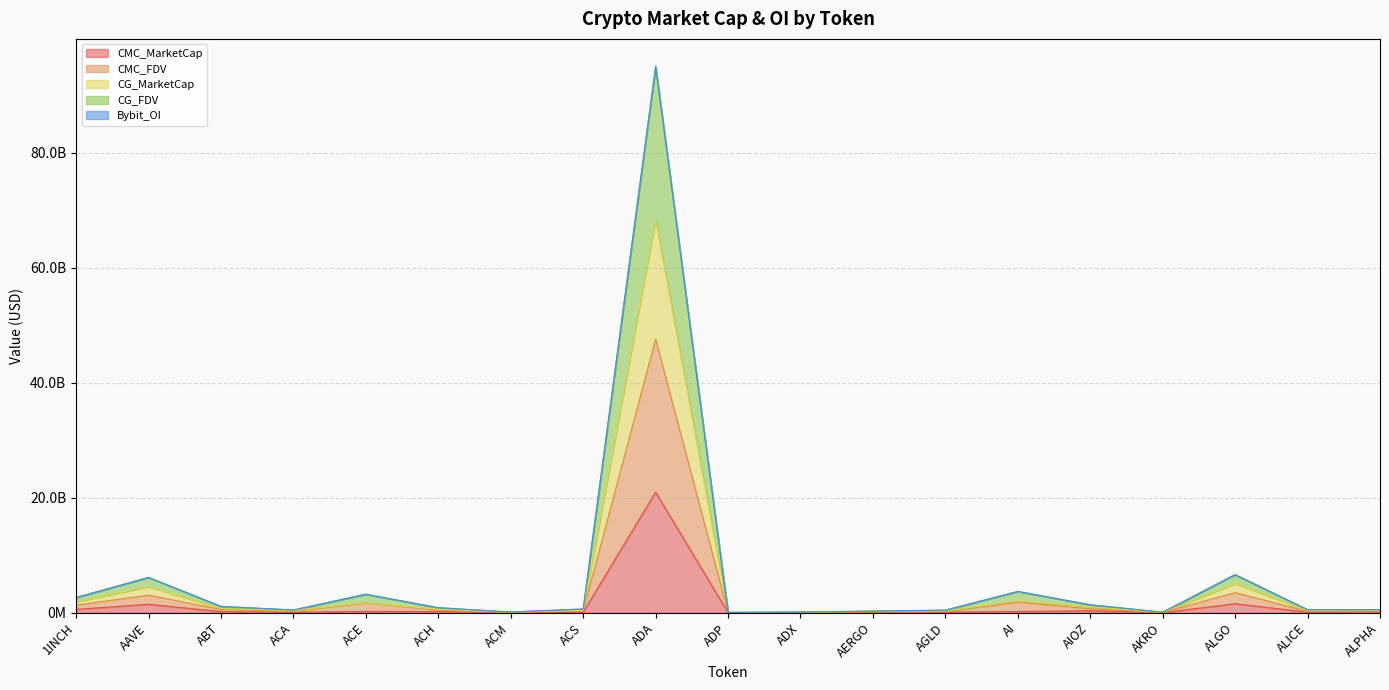

True or false: CG_FDV has more than 2 interior local peaks.

True